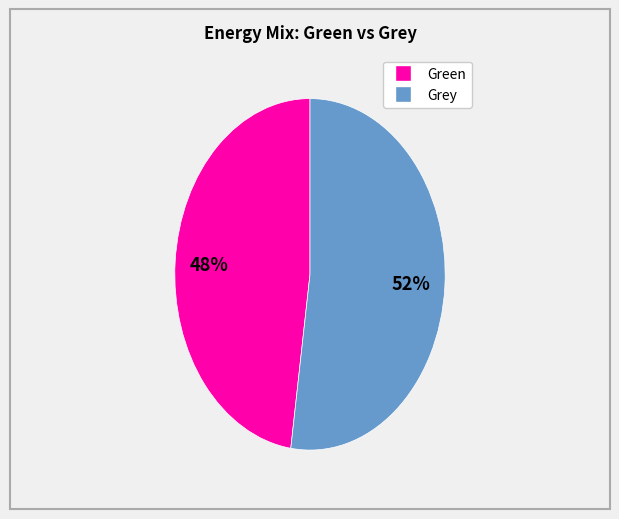

Is there a majority slice in this chart?

Yes